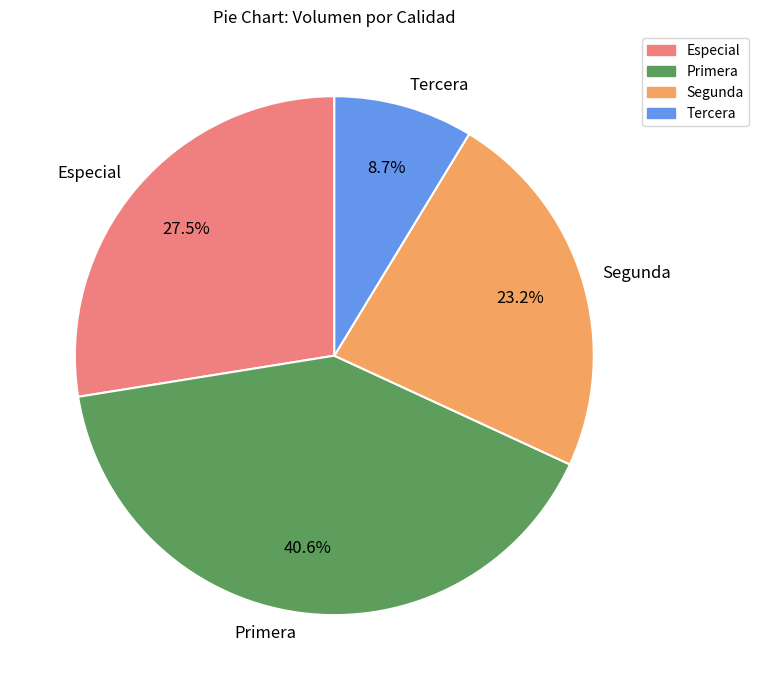

How much of the chart is everything except Especial?

72.5%